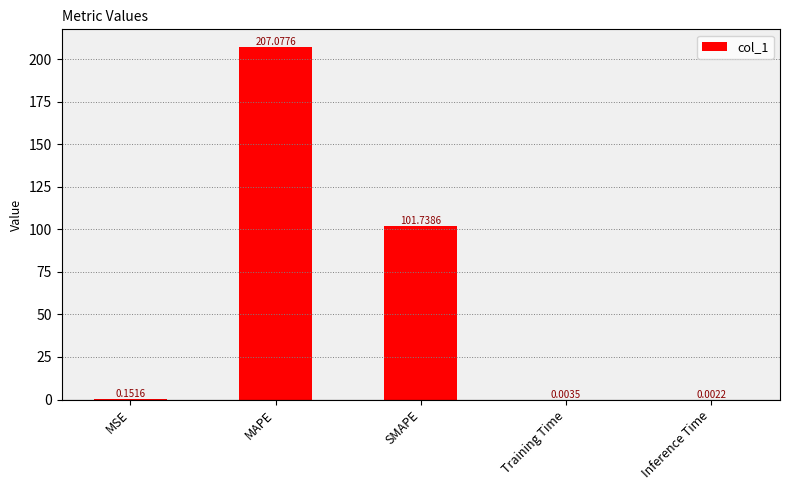

What is the difference between the values at SMAPE and MAPE?

105.3